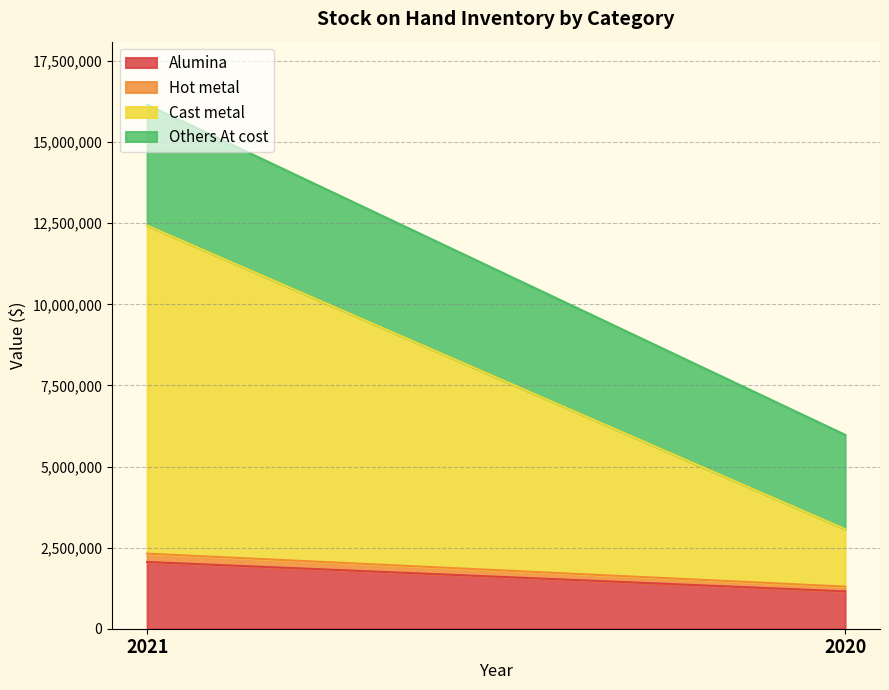

At which label is Hot metal closest to 202219?

2020